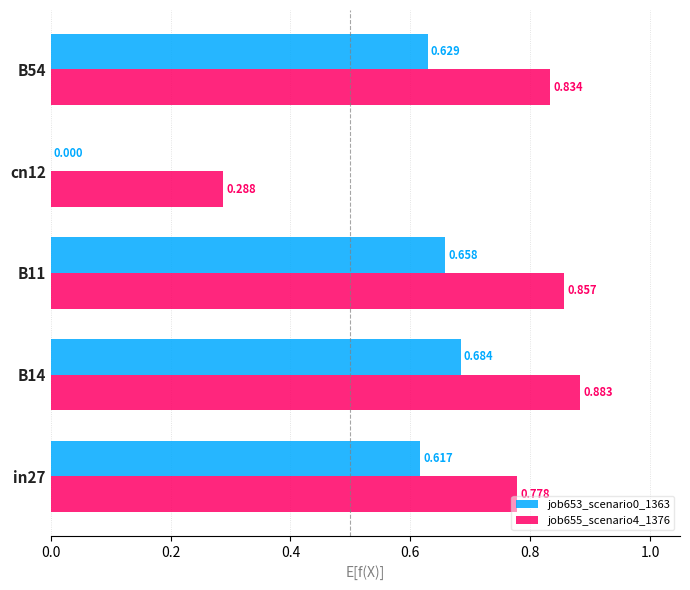

Is the value of job653_scenario0_1363 at cn12 greater than the value of job655_scenario4_1376 at in27?

No